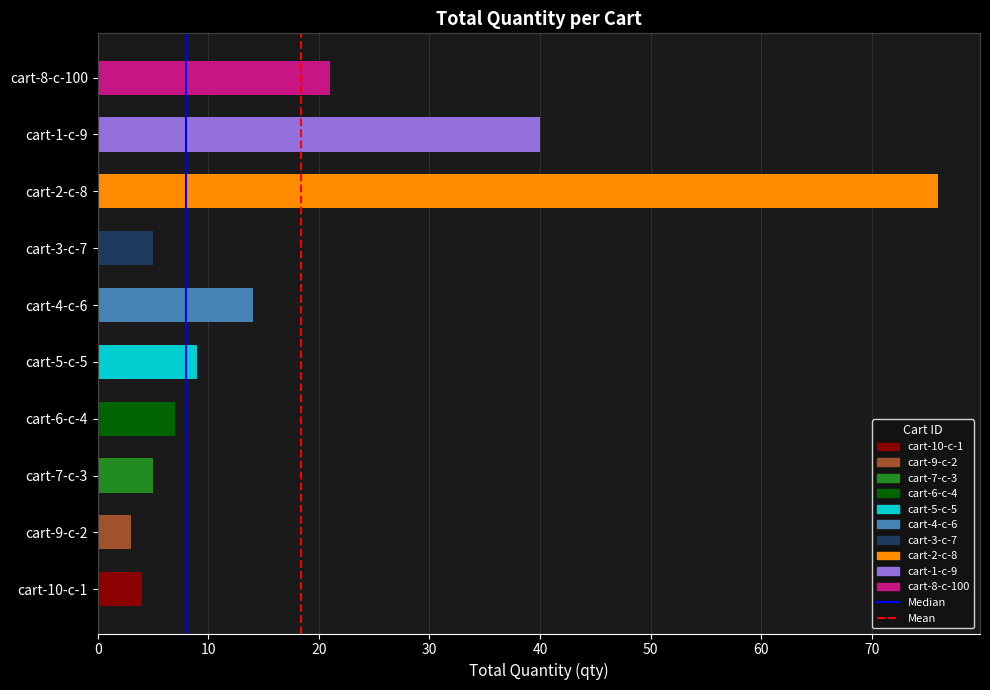

How many values are below 7?

4